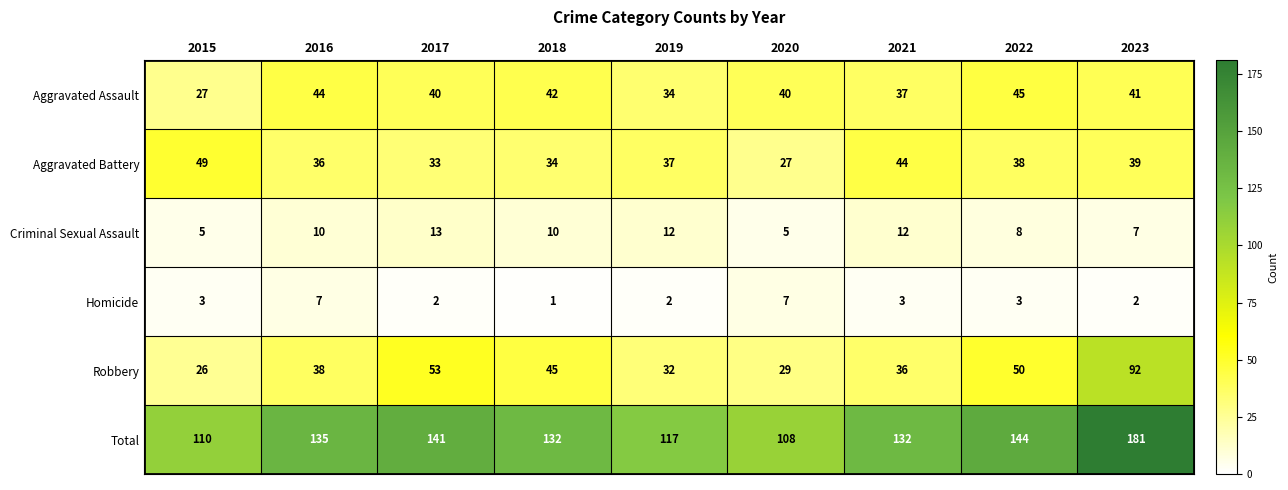

How many data points does each series have?

9